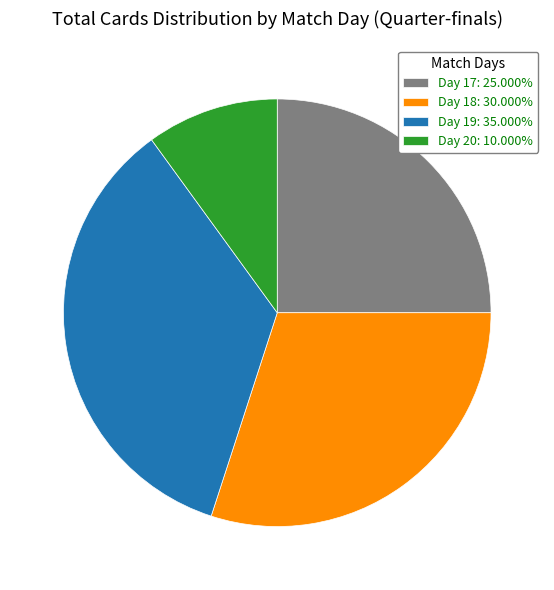

Approximately how many times larger is the value at Day 17: 25.000% compared to Day 19: 35.000%?

0.7